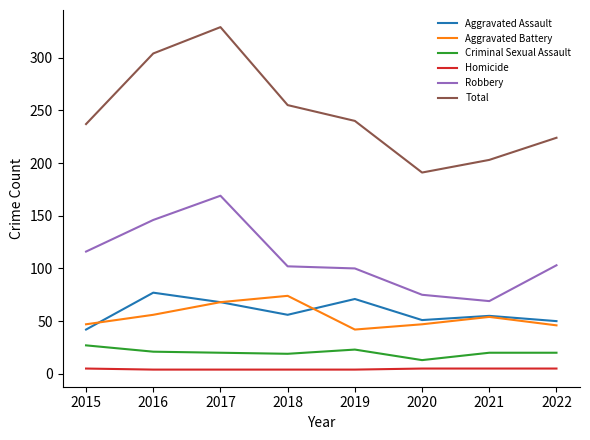

Which series has the largest total across all categories?

Total